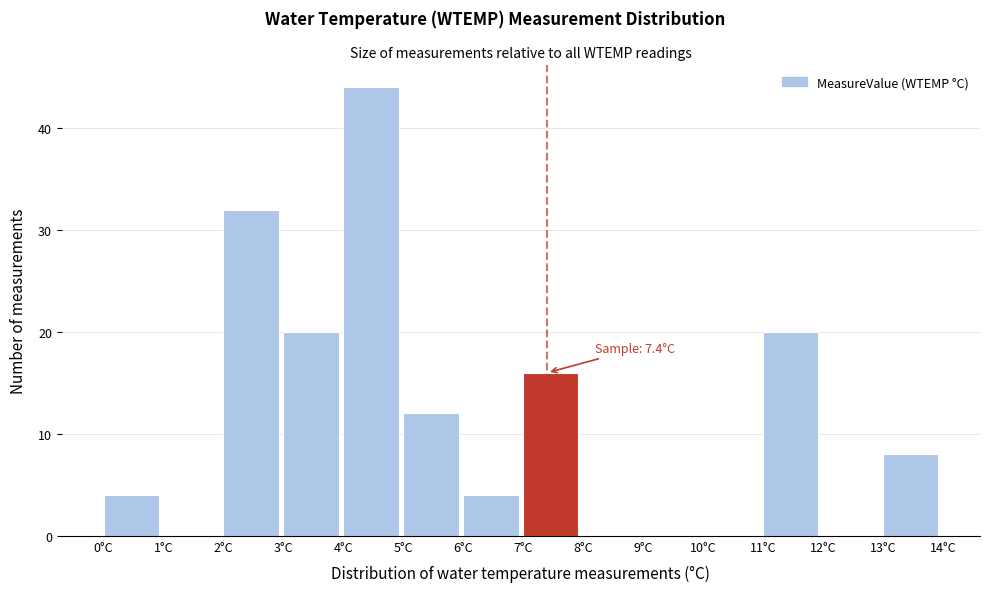

Over which range of the x-axis is the bar tallest?

4 to 5